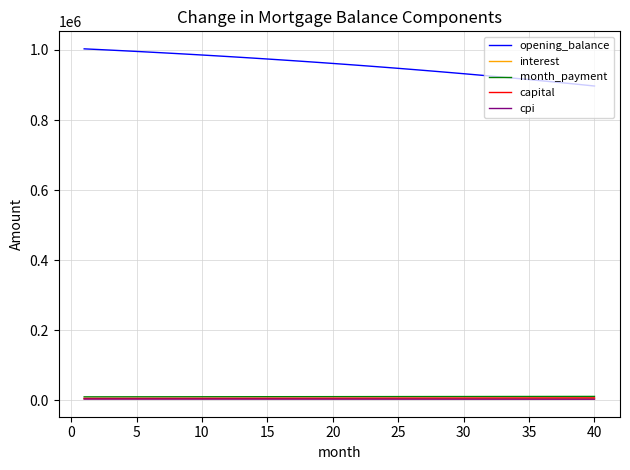

What is the greatest value displayed?

1003166.7